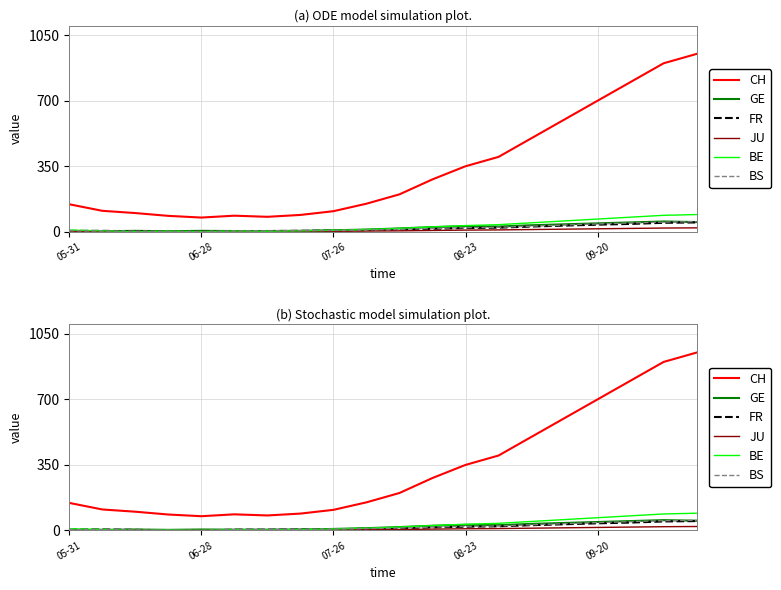

True or false: CH and JU intersect in this chart.

False